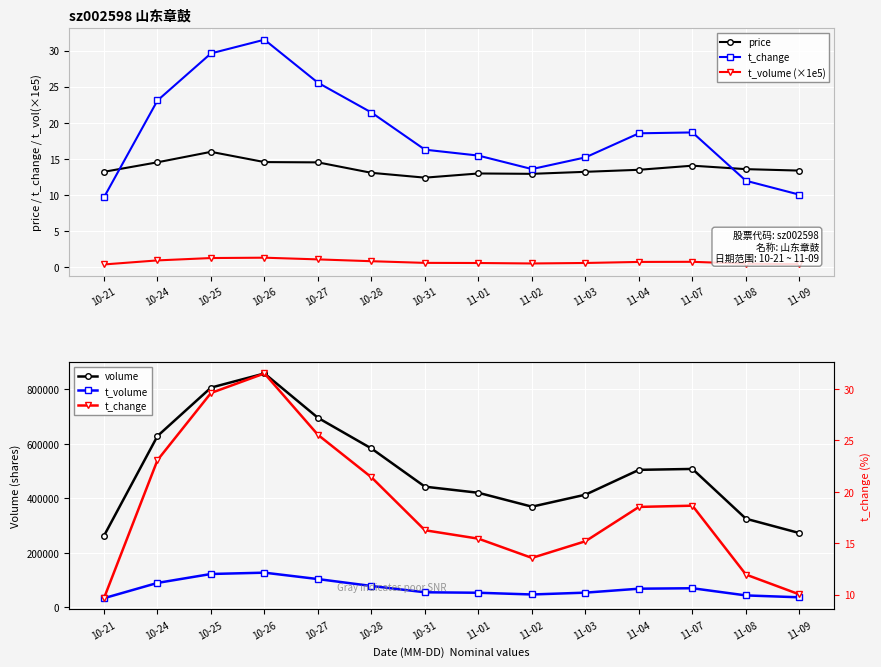

What is the label of the 5th point from the left?

10-27